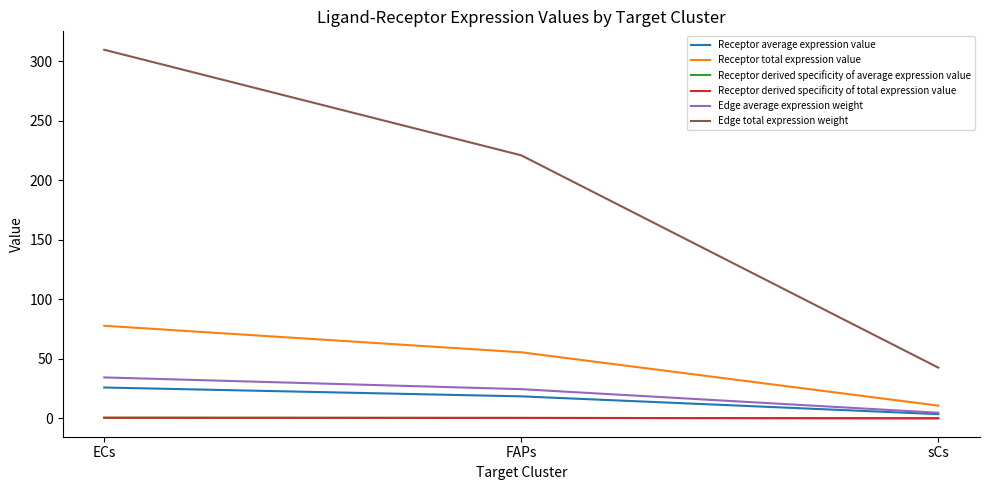

Is this an area chart (filled region under the line)?

No